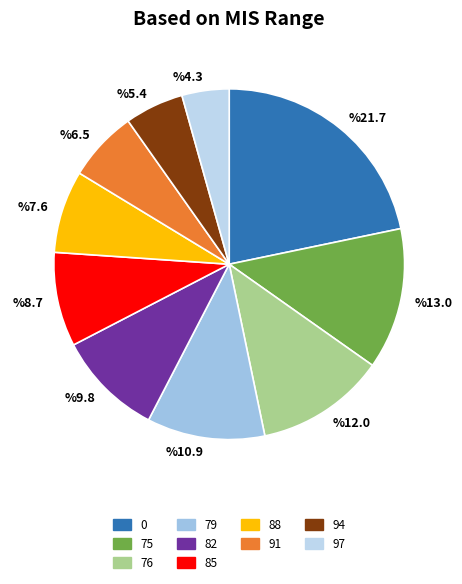

Is there a majority slice in this chart?

No